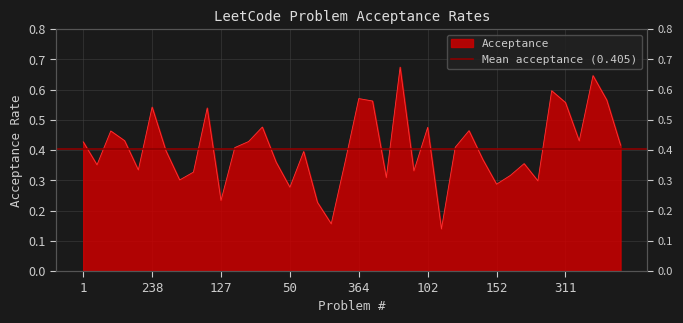

True or false: the data shows 0.6 at 647.

True